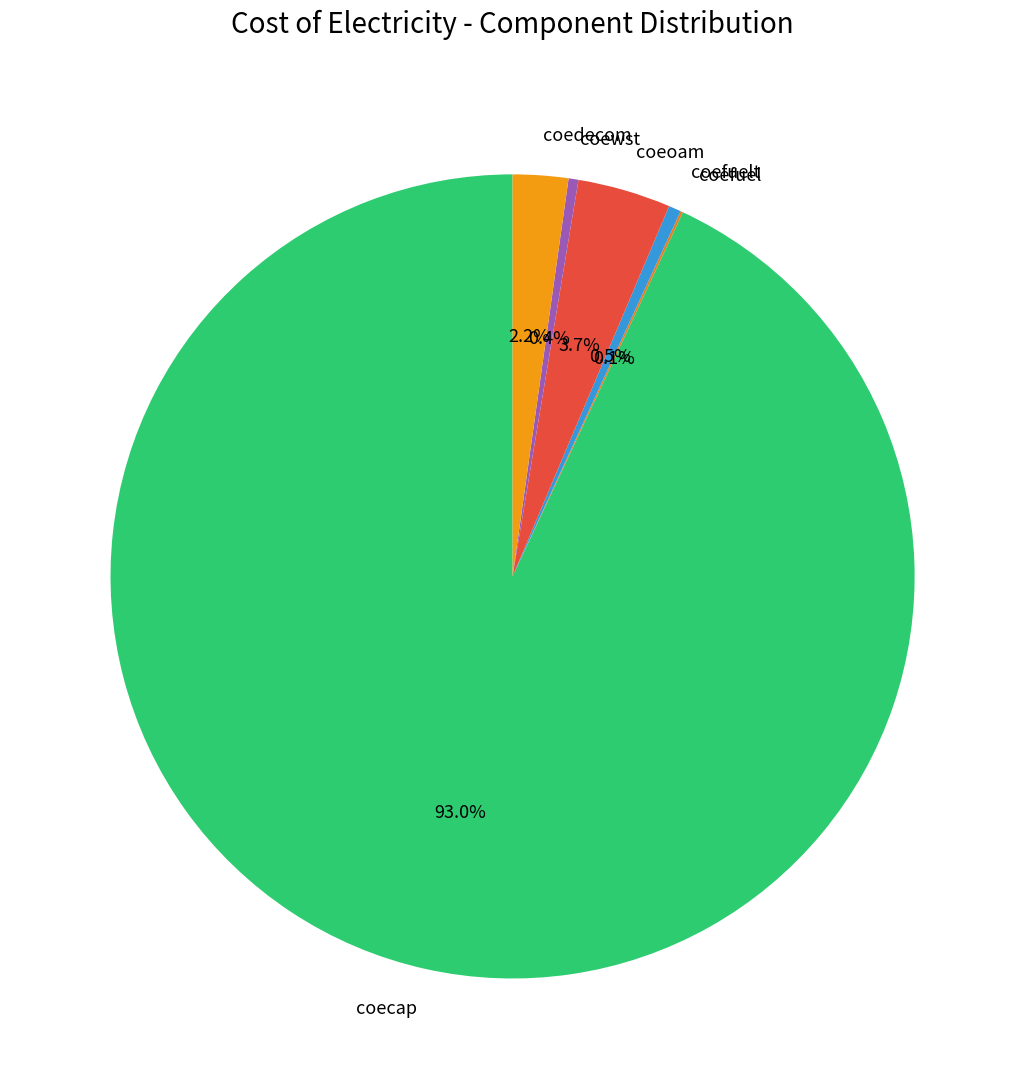

Does coecap account for over 50% of the chart?

Yes